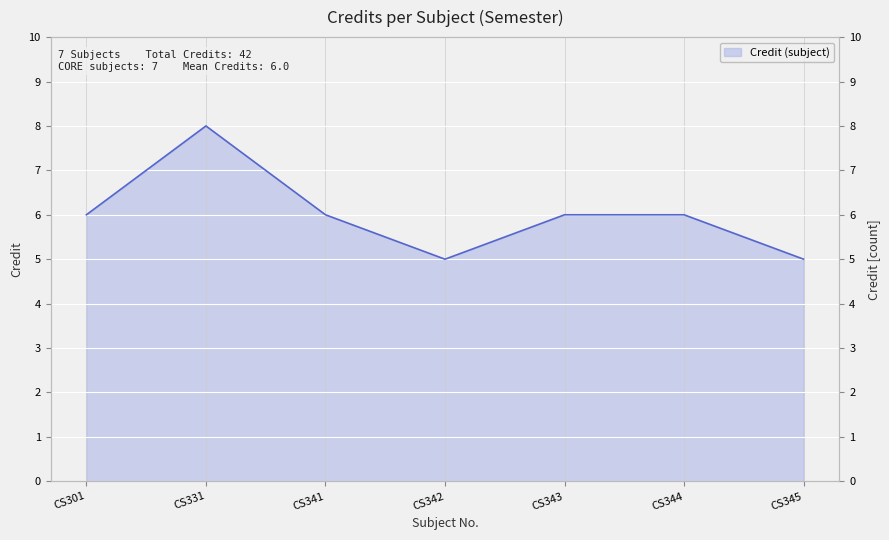

Where does the data first go above 6?

CS331